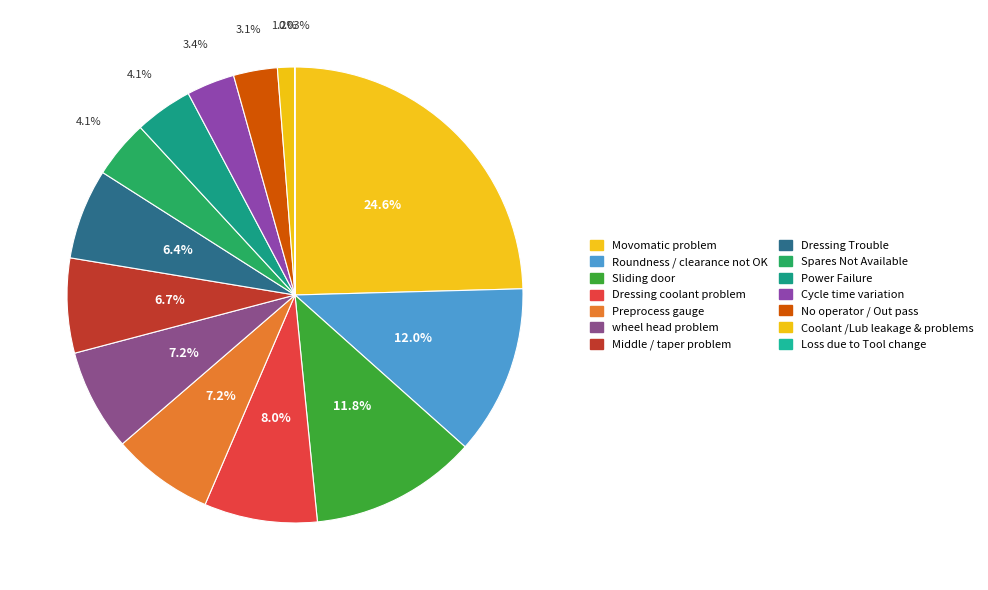

To the nearest percent, what portion does Movomatic problem represent?

25%